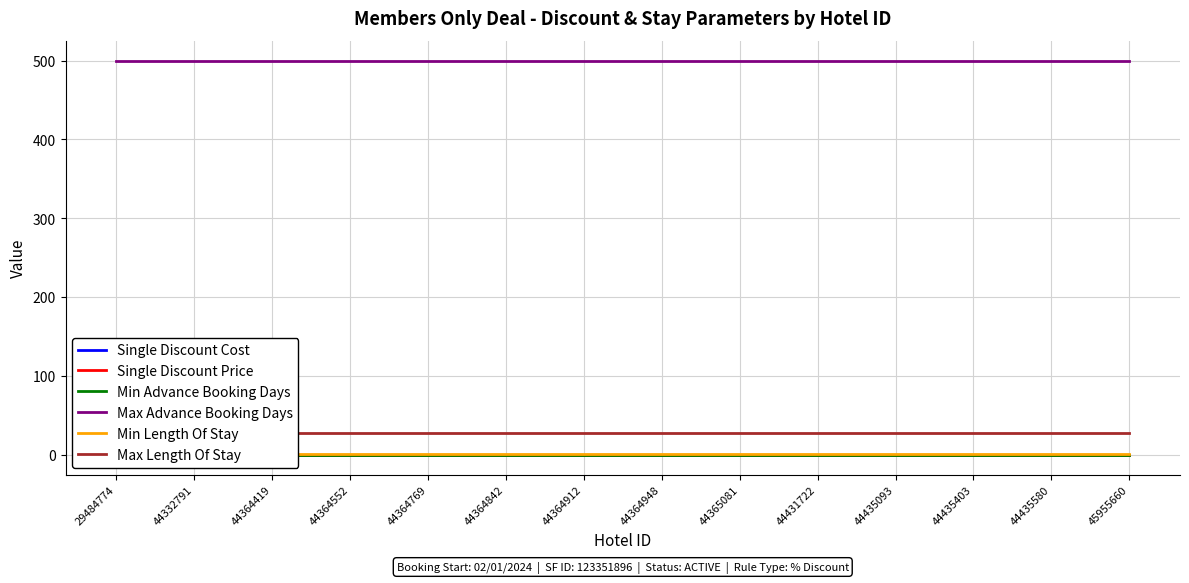

List the series in order of their peak value, highest first.

Max Advance Booking Days, Max Length Of Stay, Min Length Of Stay, Single Discount Cost, Single Discount Price, Min Advance Booking Days